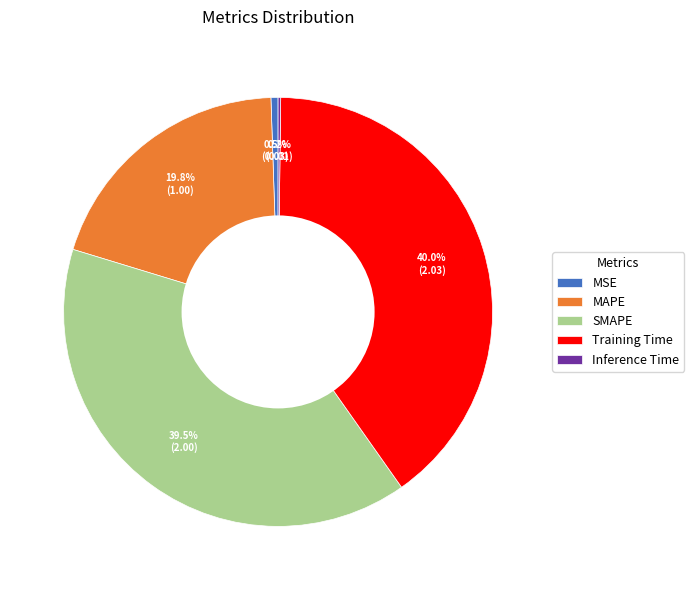

To the nearest percent, what is the average slice percentage?

20%